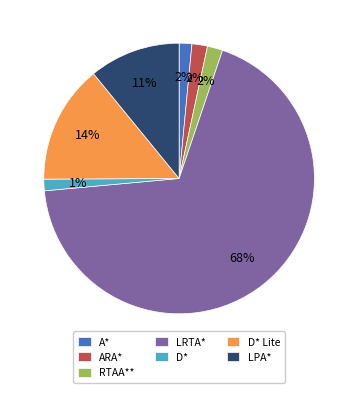

Which slice is the largest?

LRTA*